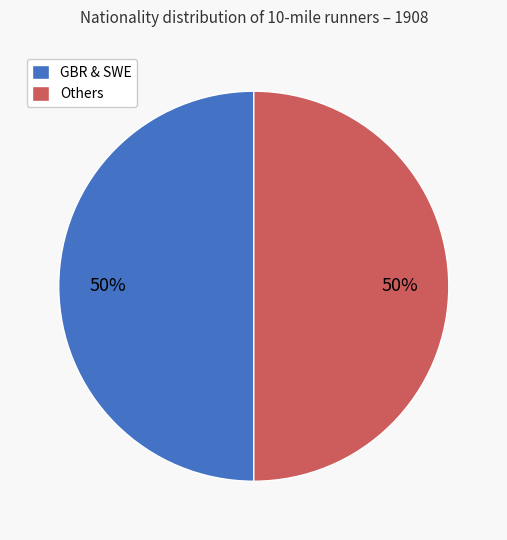

Do GBR & SWE and Others together represent more than half of the pie?

Yes